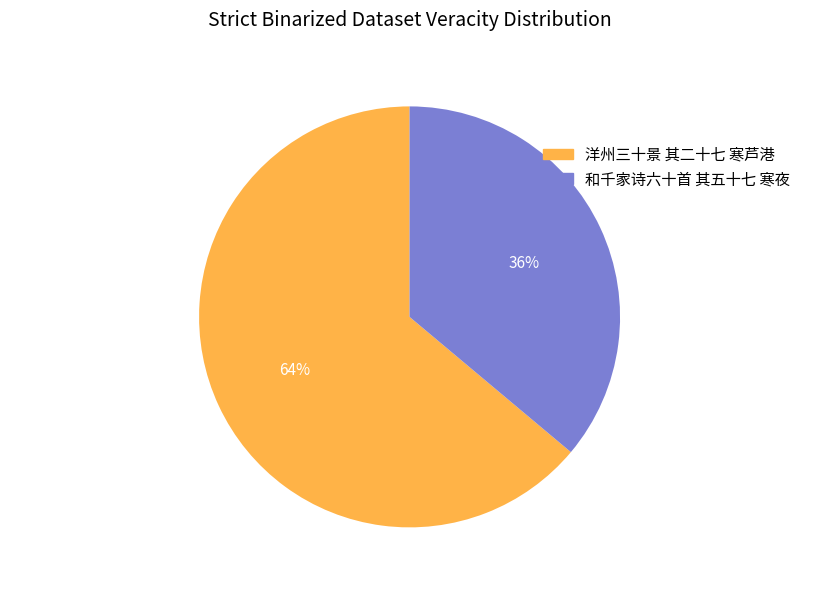

Is the sum of 和千家诗六十首 其五十七 寒夜 and 洋州三十景 其二十七 寒芦港 greater than half?

Yes